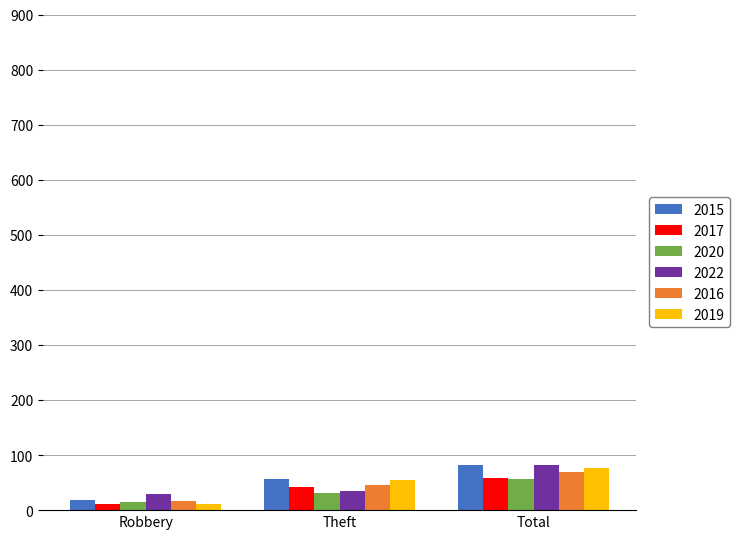

What position from the right is Theft?

2